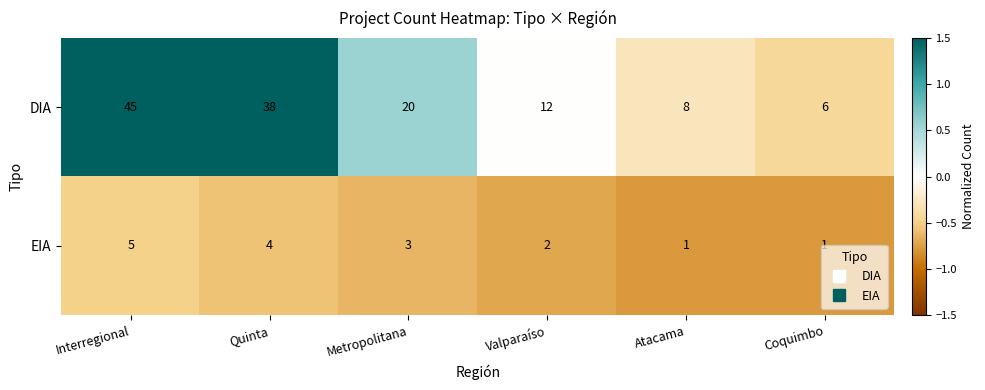

What is the maximum value shown in the chart?

45